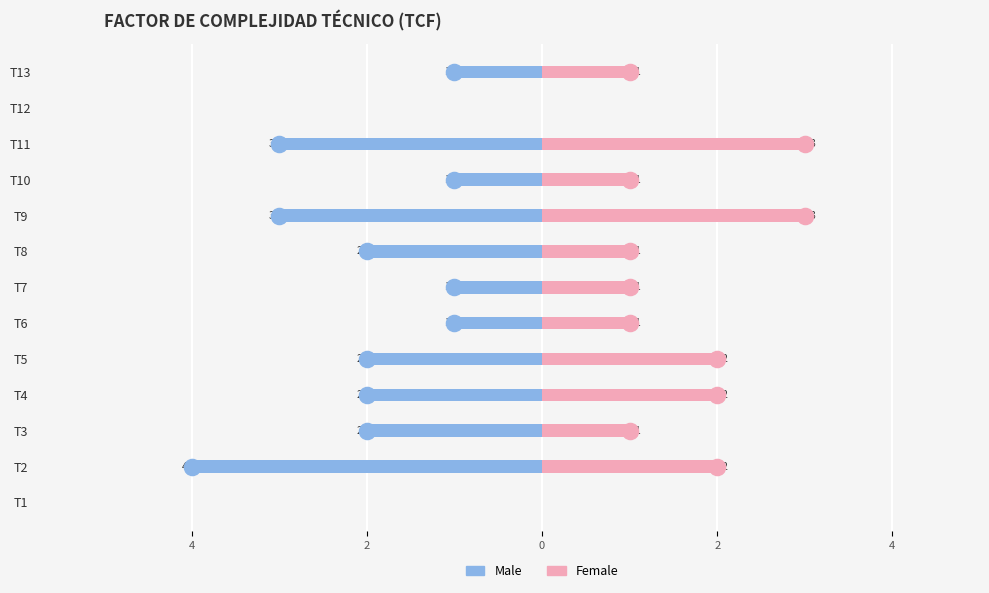

The value of Female at T5 is 3. True or false?

False